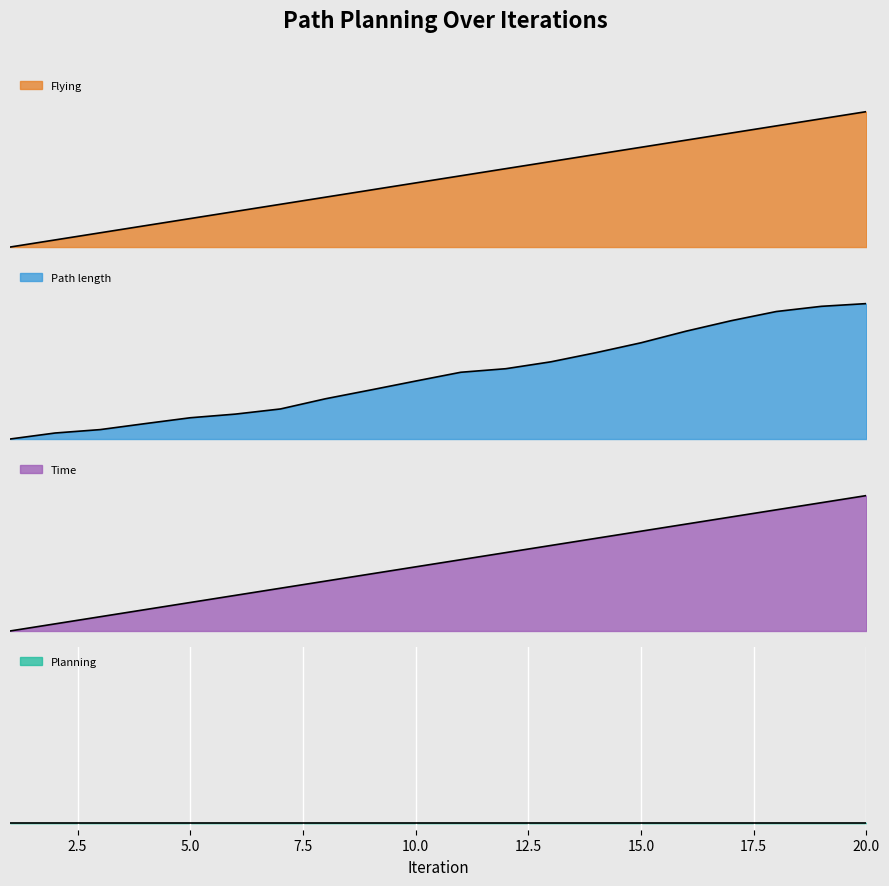

What is the sum of the Path length values at 14 and 3?

0.7